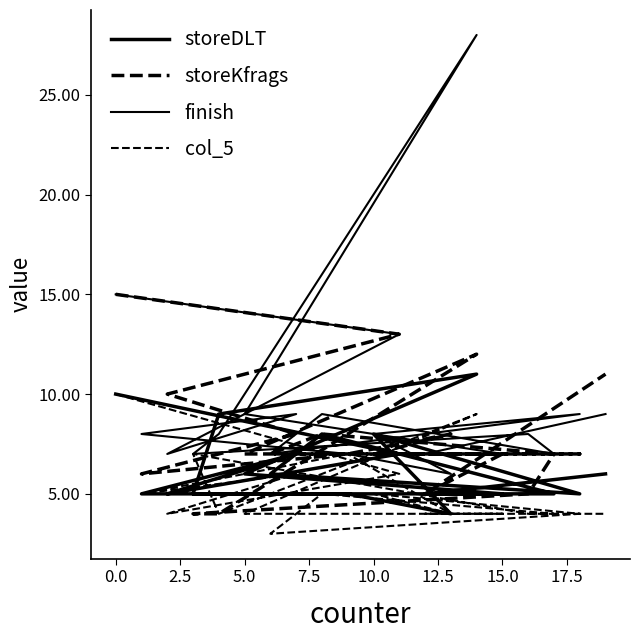

Does the chart have visible grid lines?

No